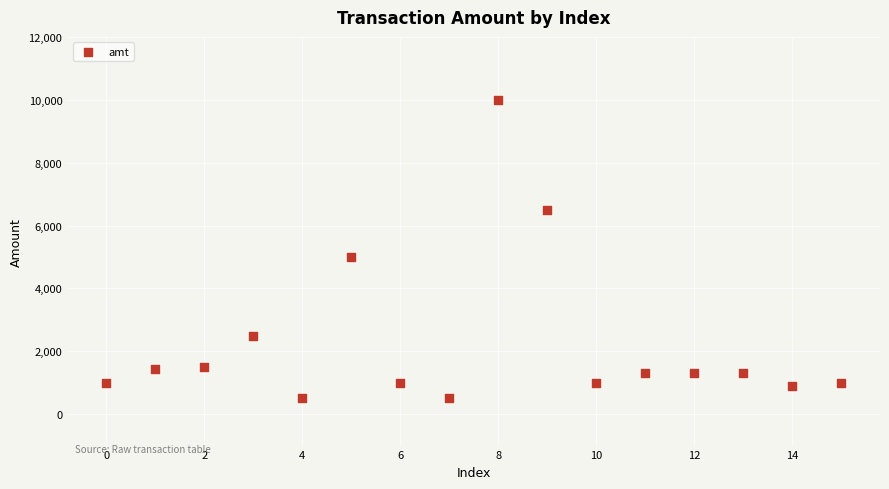

What Y value in the scatter plot is closest to 5250?

5000